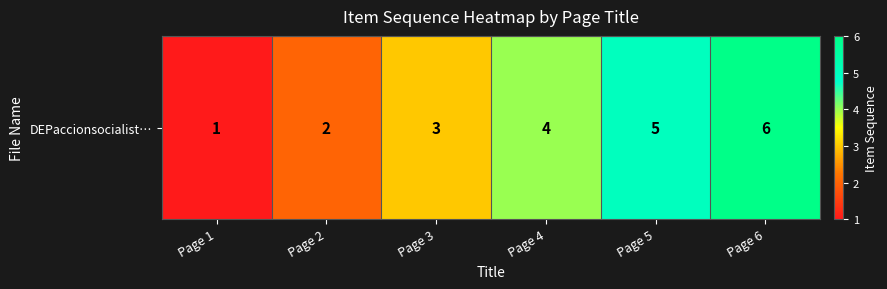

At which category does the chart reach its minimum across all series?

Page 1